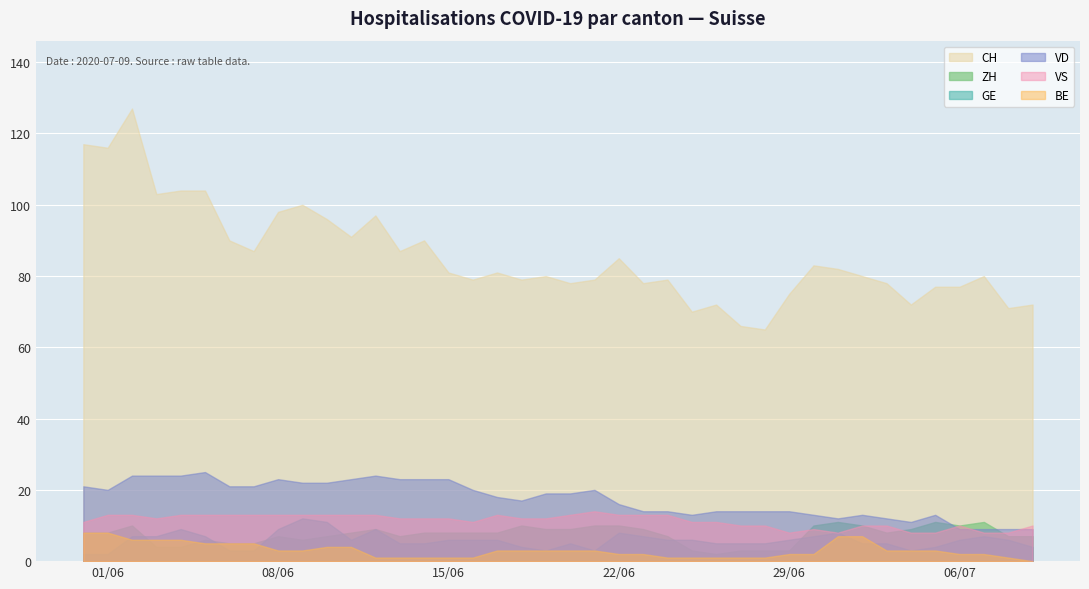

Which has a higher value, 8 or 27?

8